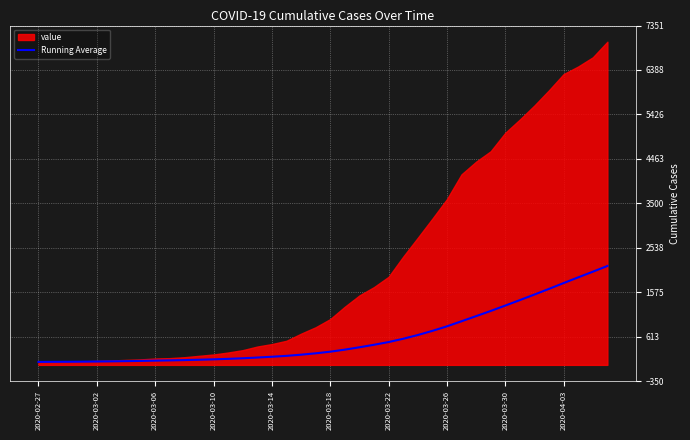

What position from the left is 21?

22